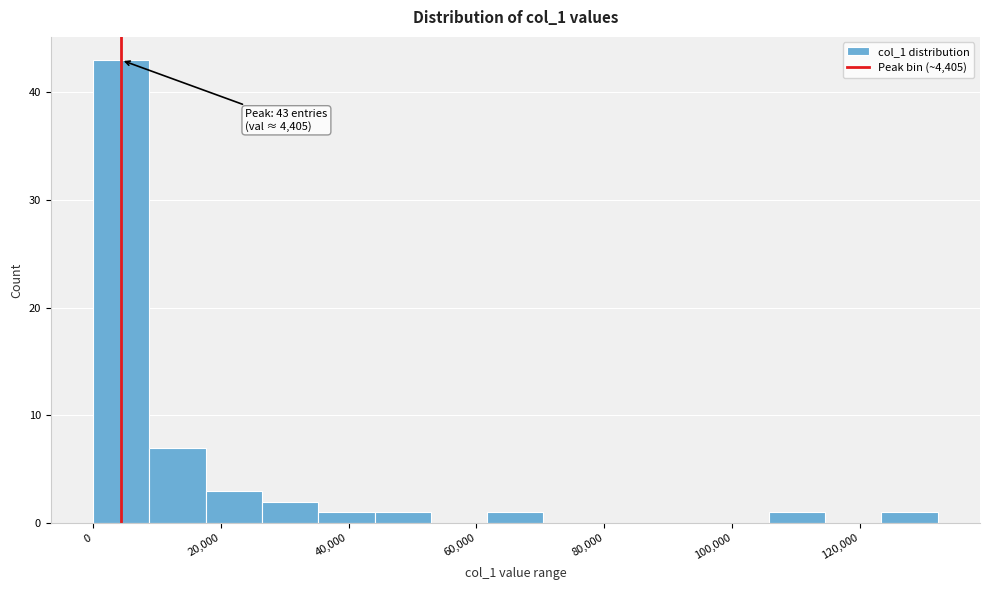

Over which range of the x-axis is the bar tallest?

0 to 8000